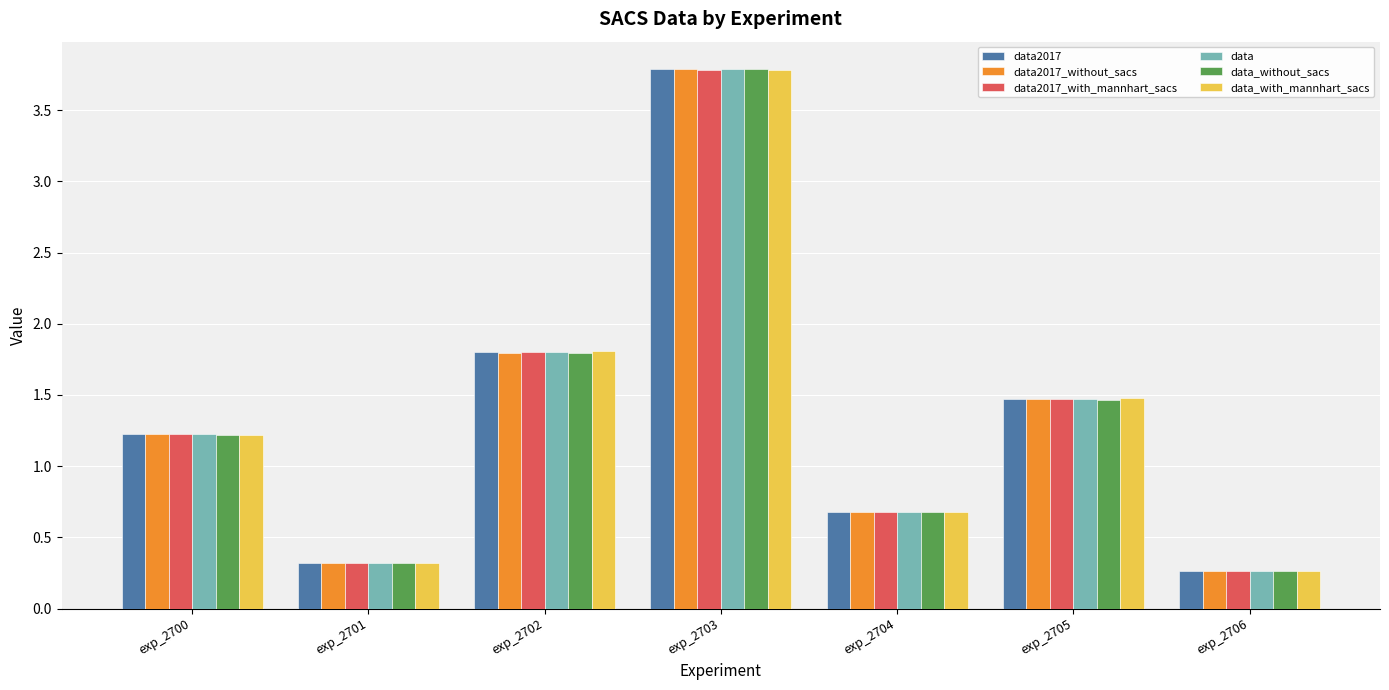

At which category is the sum across all series the highest?

exp_2703